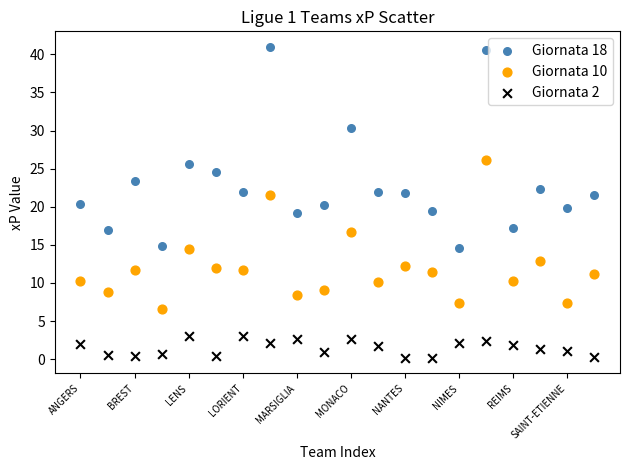

Which series has the widest spread of Y values?

Giornata 18